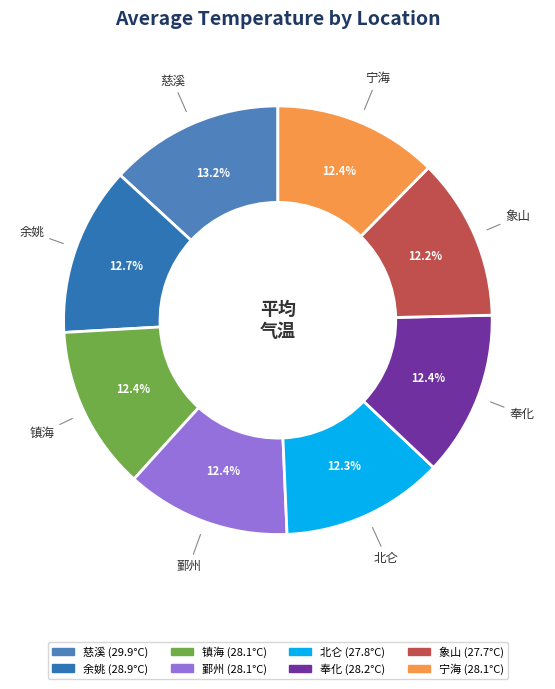

Is there a majority slice in this chart?

No